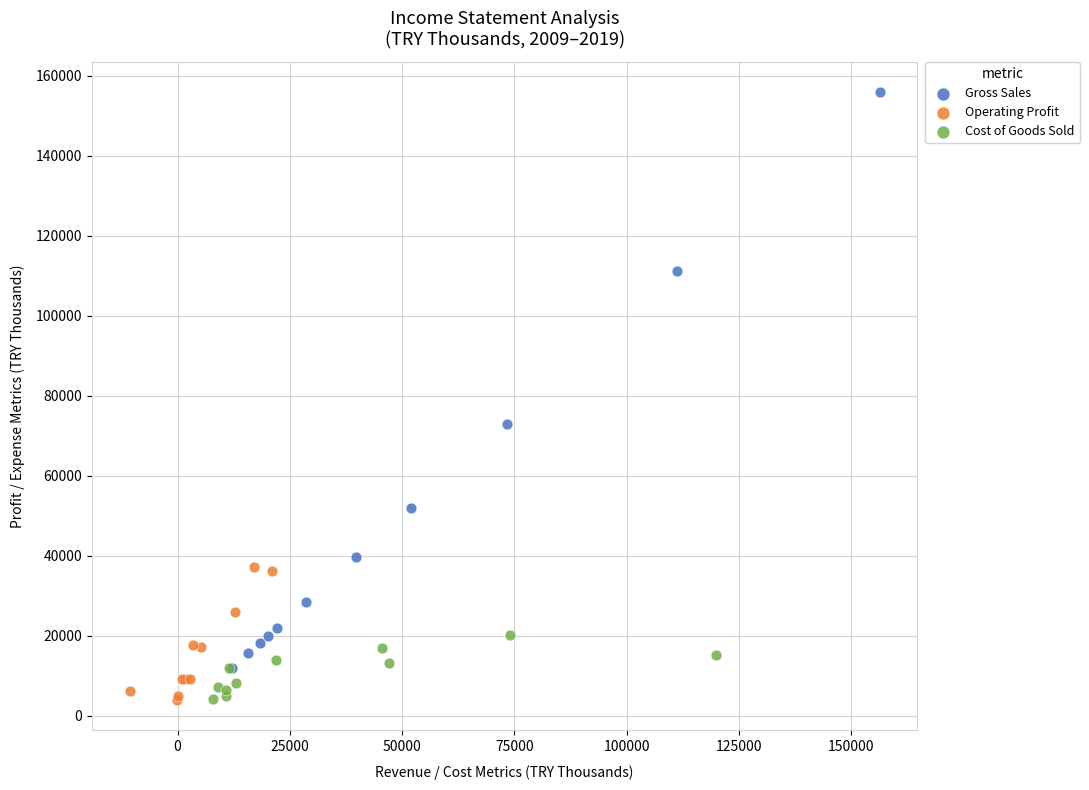

Which series contains the highest Y value?

Gross Sales